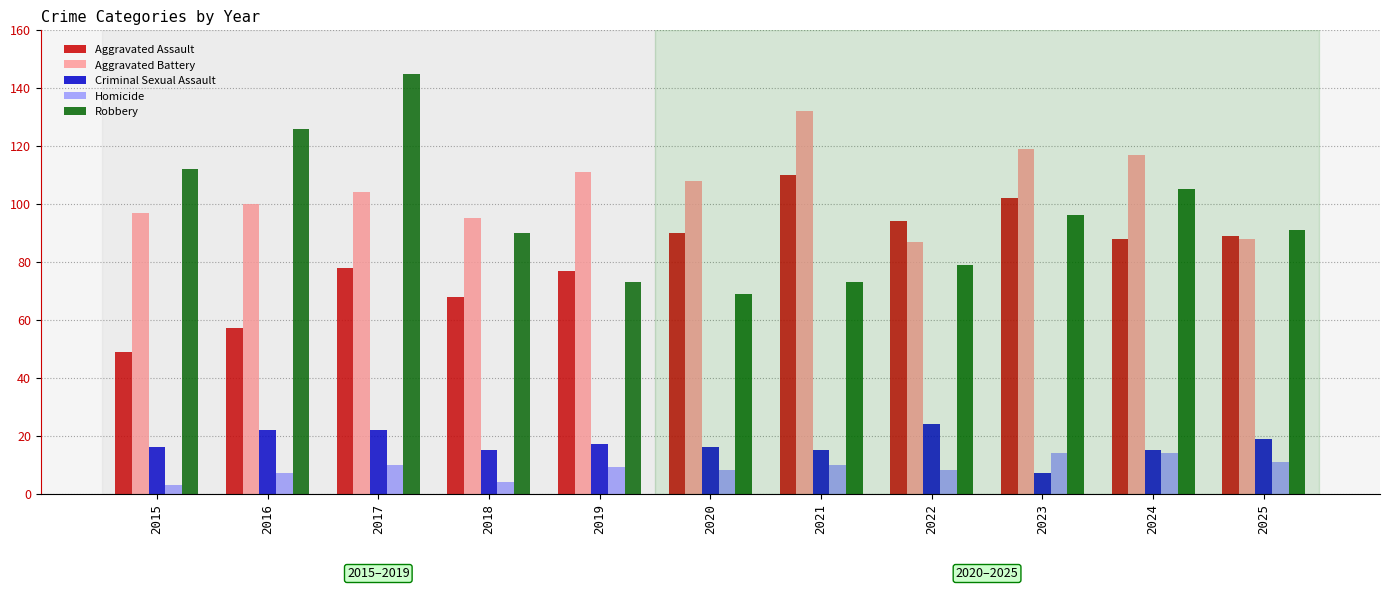

What is the spread (max minus min) of values at 2025?

80